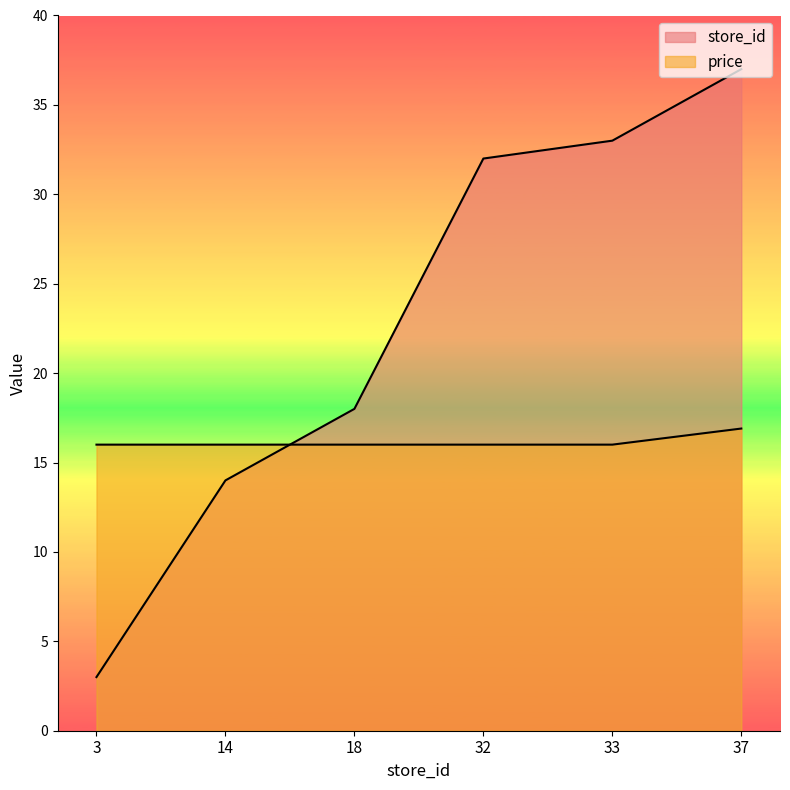

True or false: price has a value of 16.9 at 37.

True